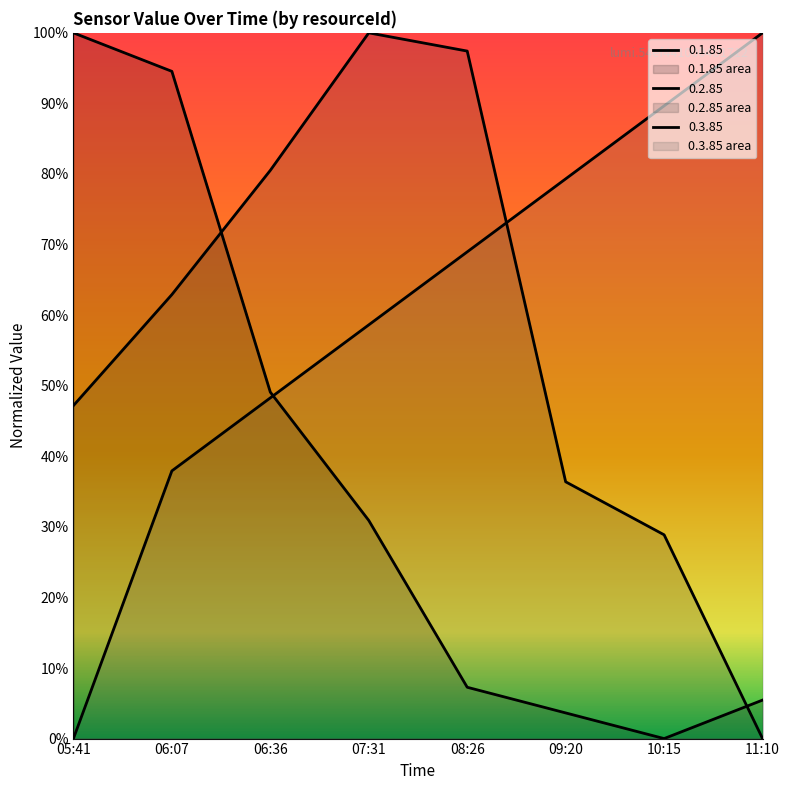

What is the difference between the second highest and minimum values in the 0.1.85 series?

0.9